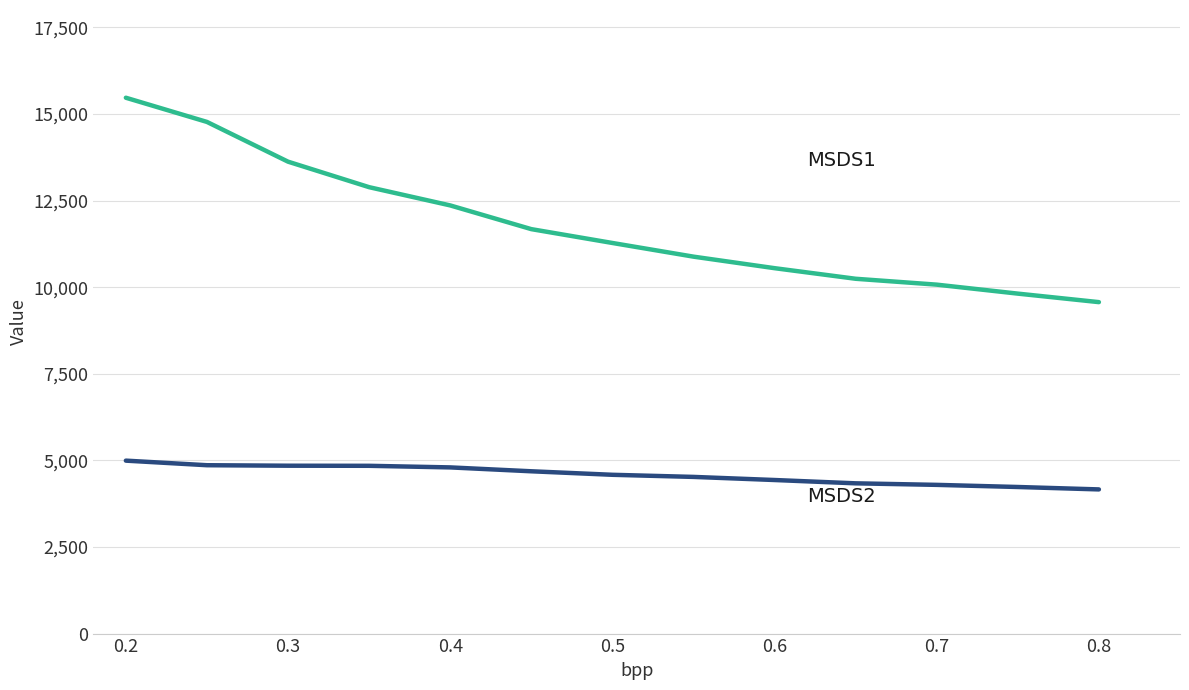

What is the smallest value displayed?

4161.6